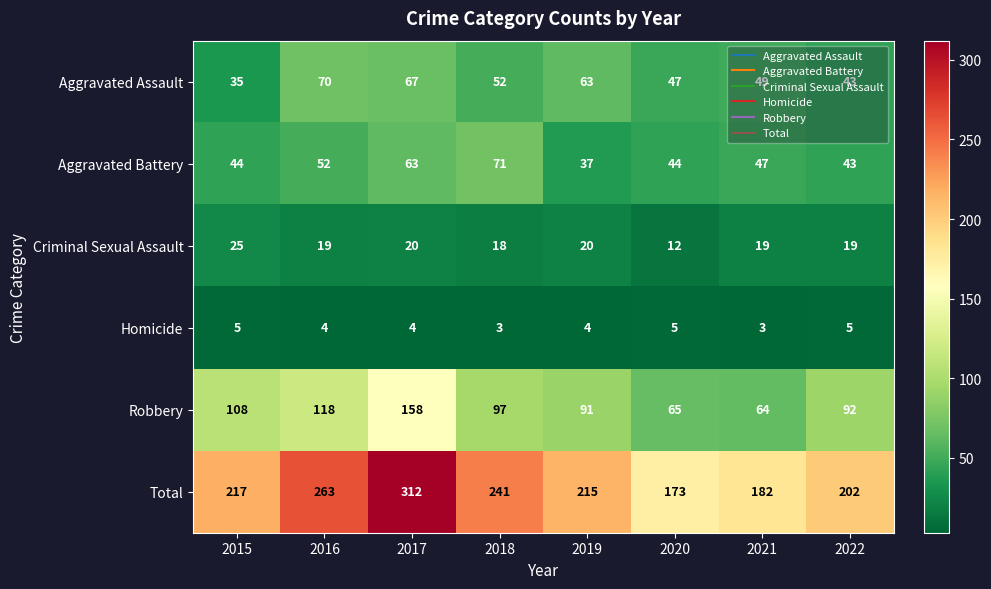

At which label is Aggravated Assault closest to 52?

2018